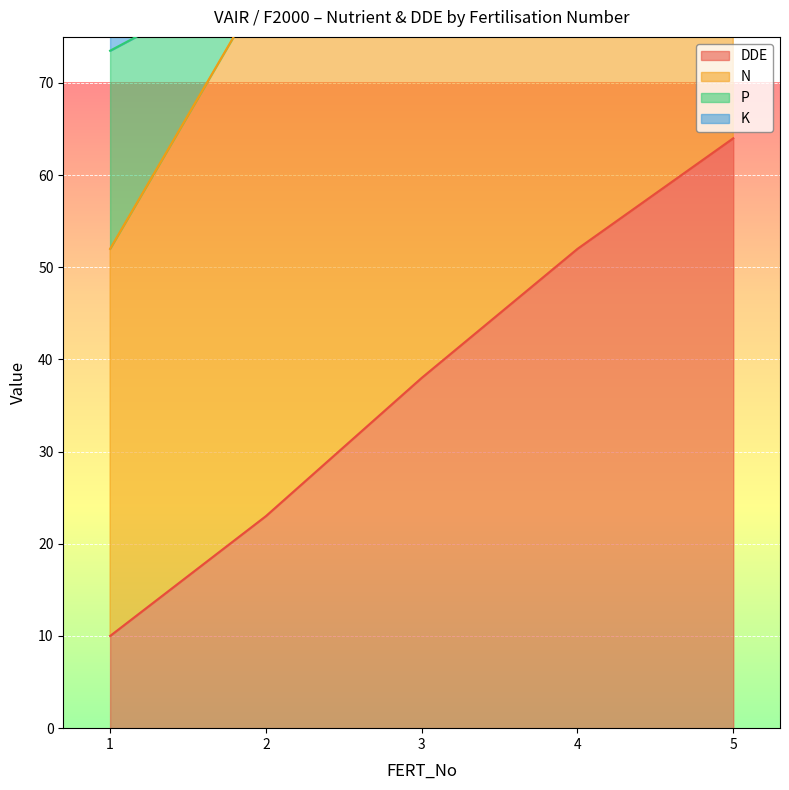

What are all the series names shown in the legend?

DDE, N, P, K